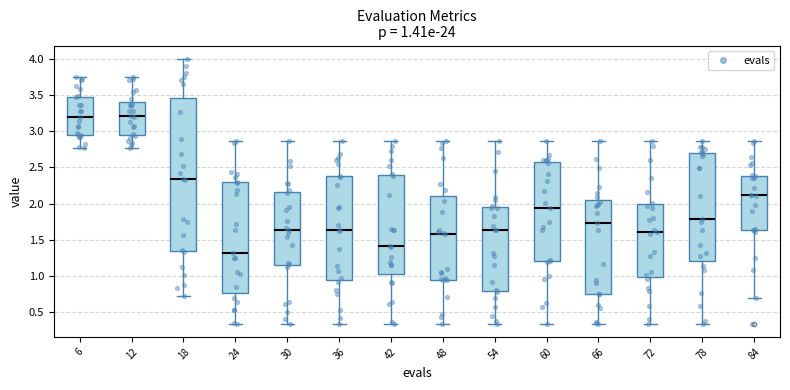

Comparing the boxes themselves (not the whiskers), which one is the tallest?

18